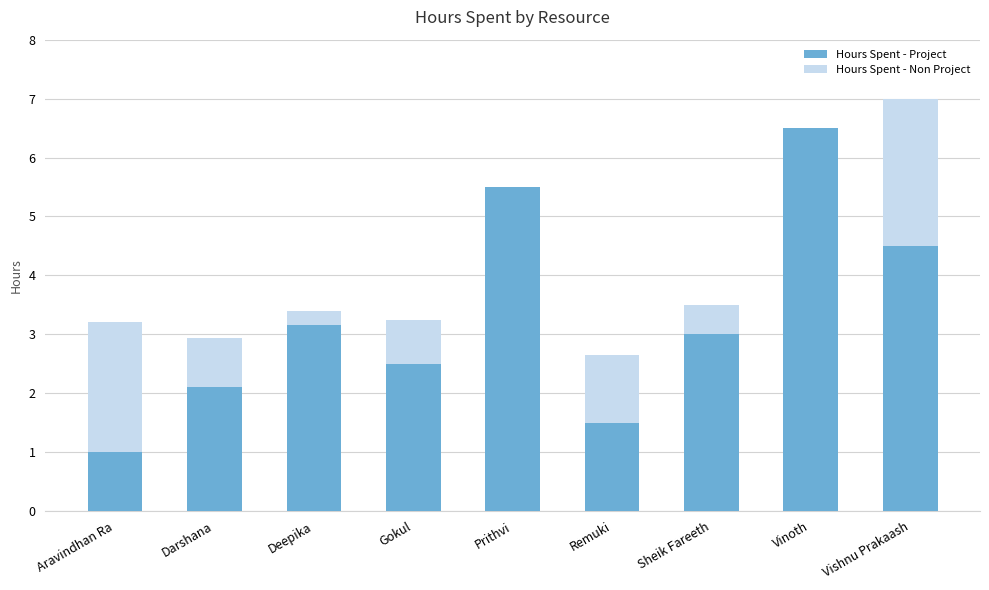

At which category is the sum across all series the highest?

Vishnu Prakaash